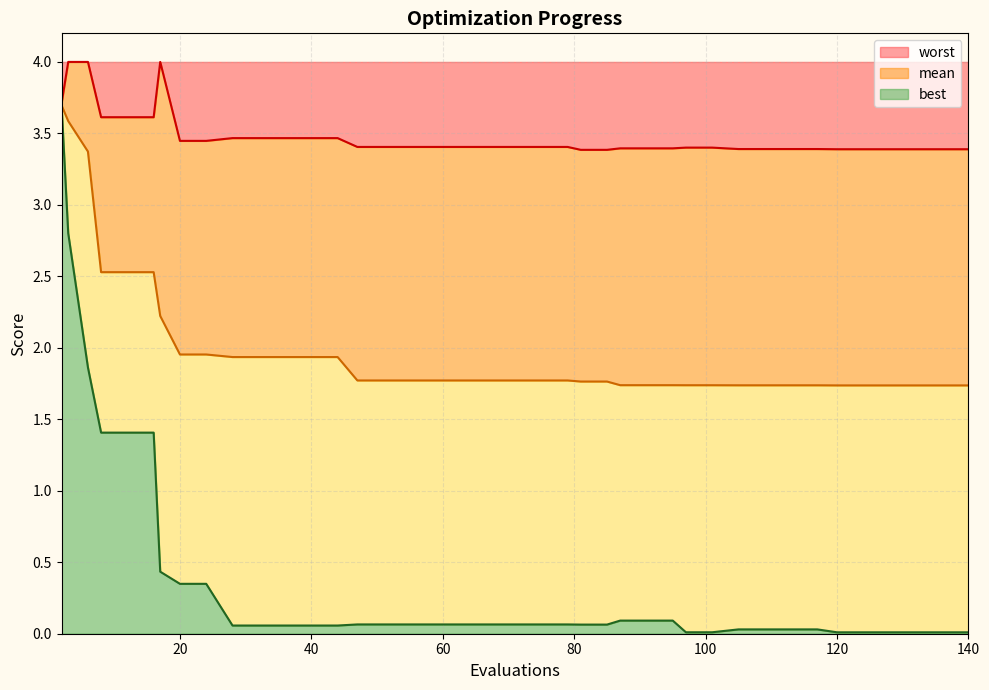

Which has a higher value, 24 or 6?

6